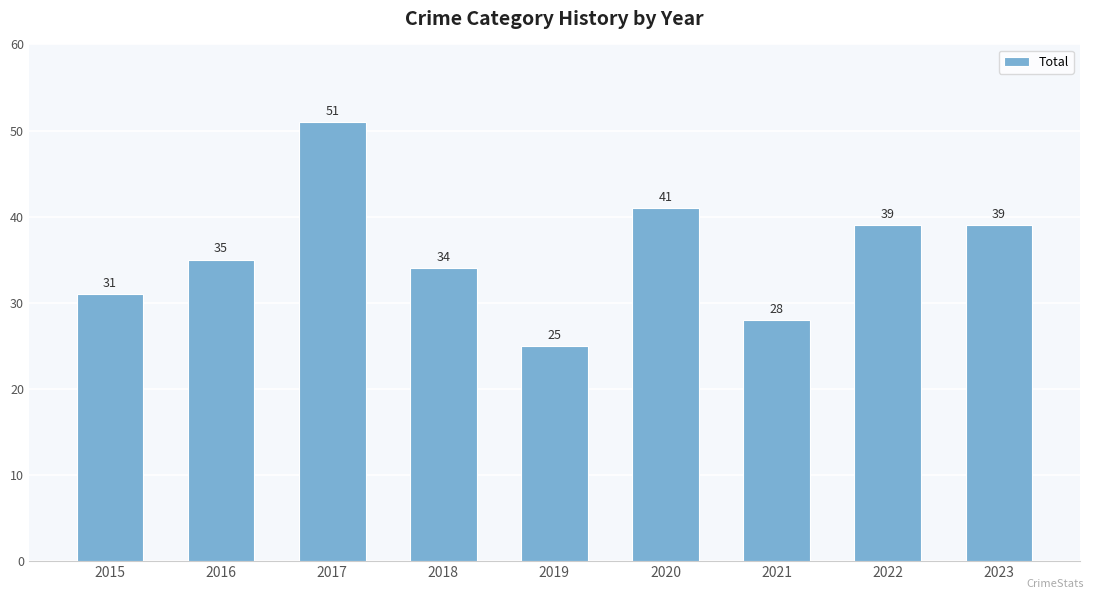

The chart shows a value of 16 at 2023. True or false?

False